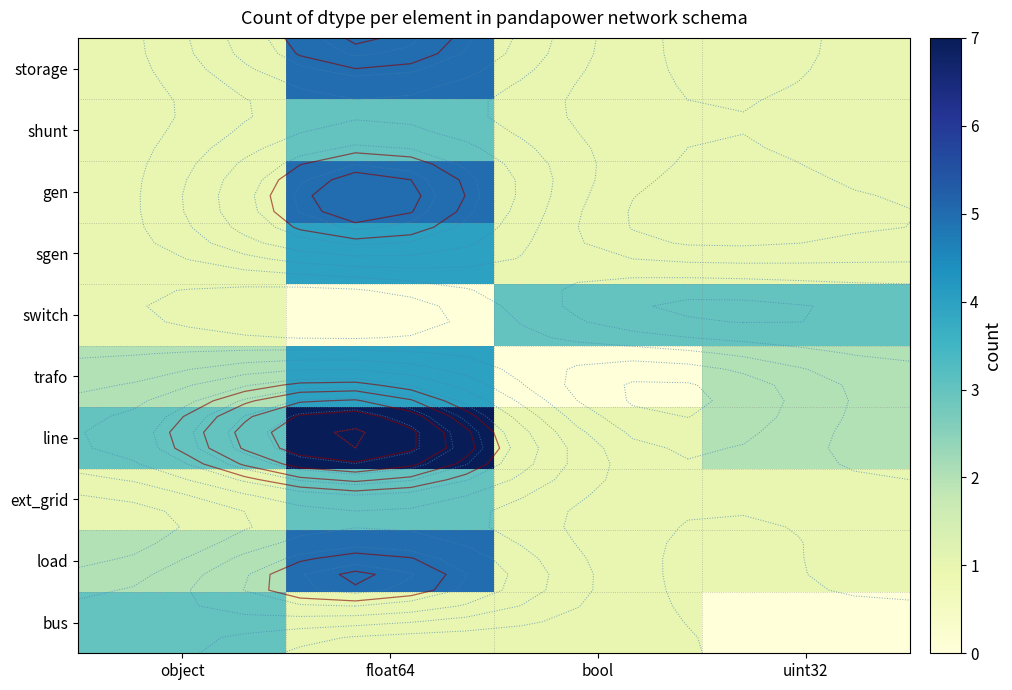

What is the total value across all series at bool?

11